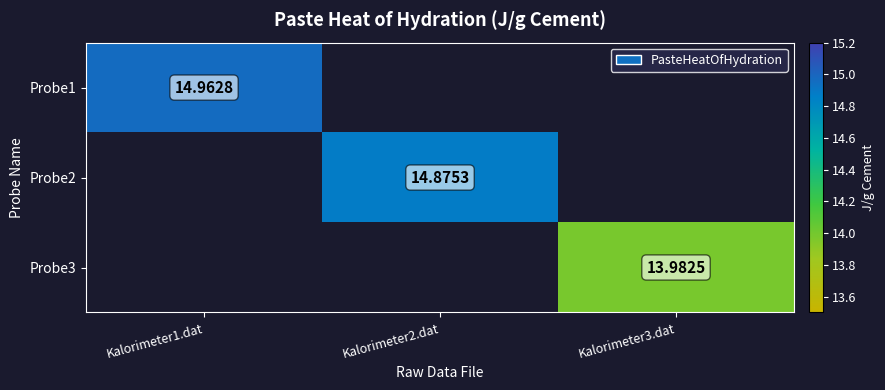

What is the greatest value displayed?

15.0